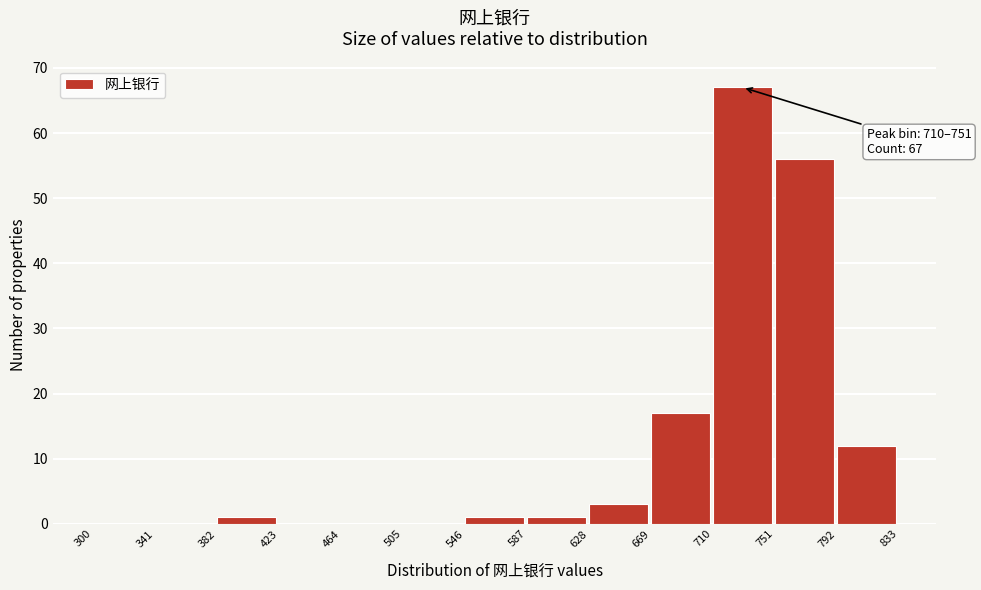

Which range on the x-axis has the tallest bar?

710 to 751